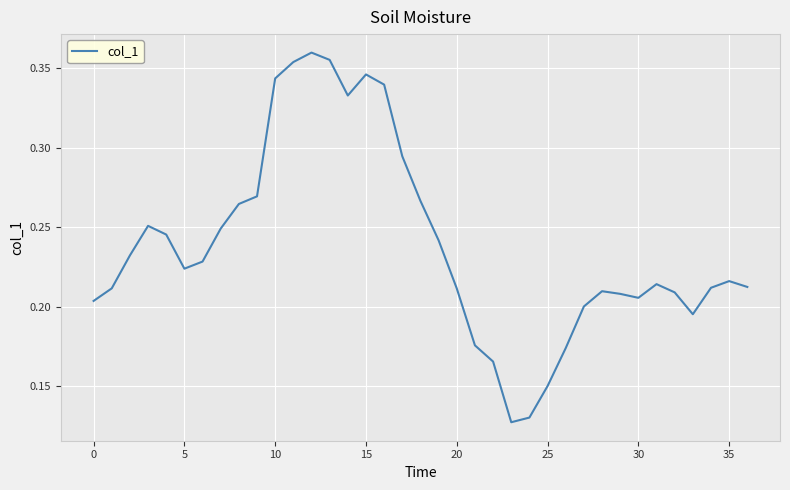

Is it true that the value at 15 is 0.2?

False